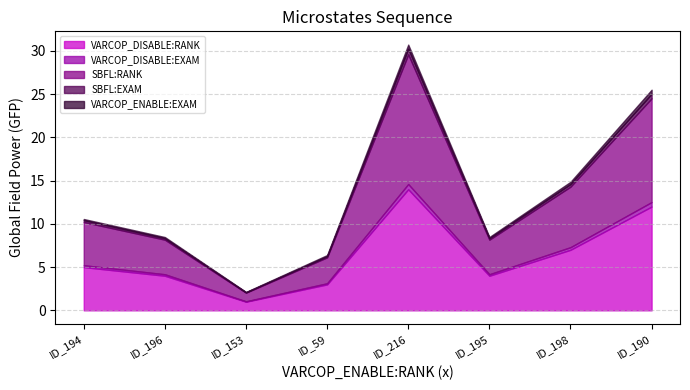

At which category is the sum across all series the highest?

ID_216